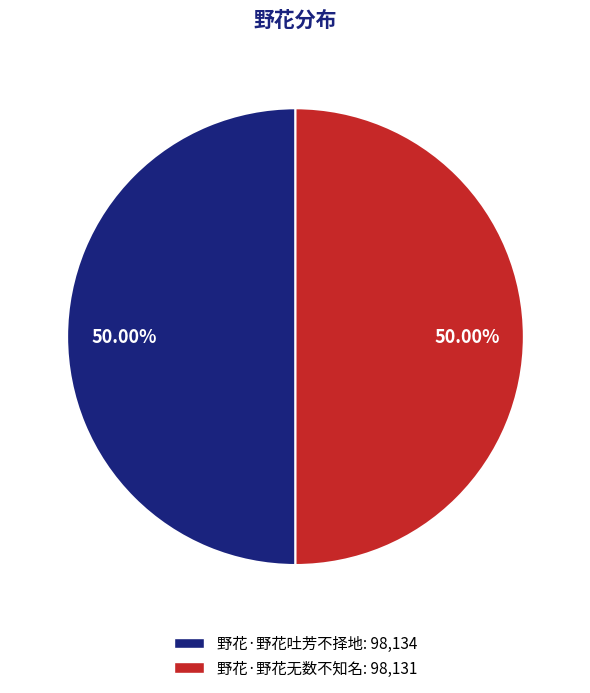

What percentage do 野花·野花无数不知名 and 野花·野花吐芳不择地 together represent?

100.0%